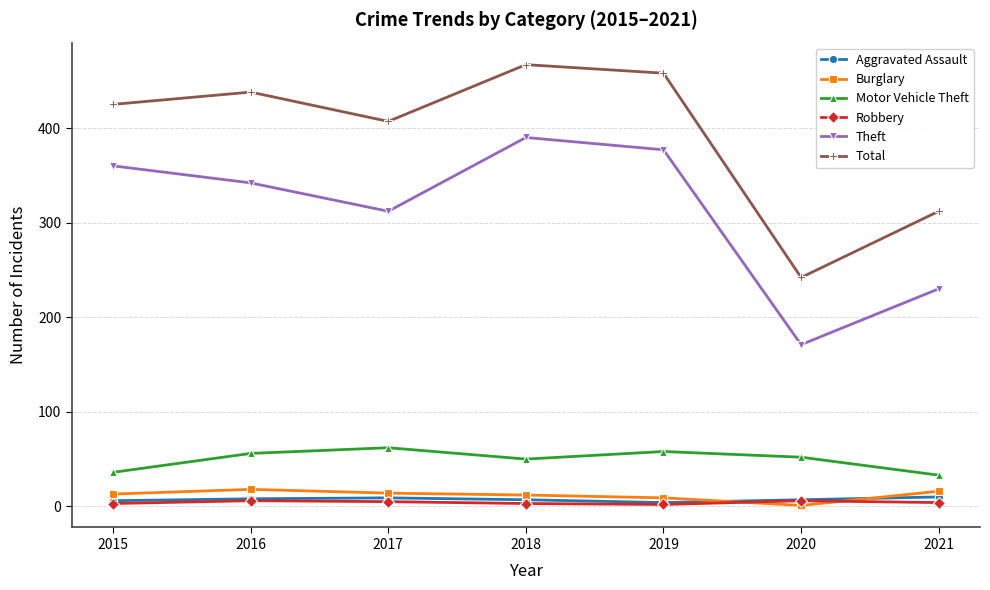

What is the smallest value displayed?

1